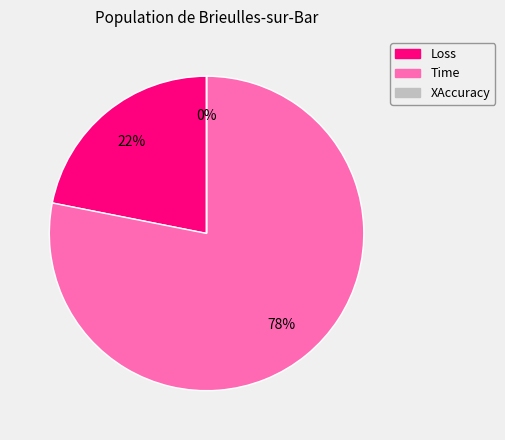

To the nearest percent, what percentage of the pie is Loss?

22%